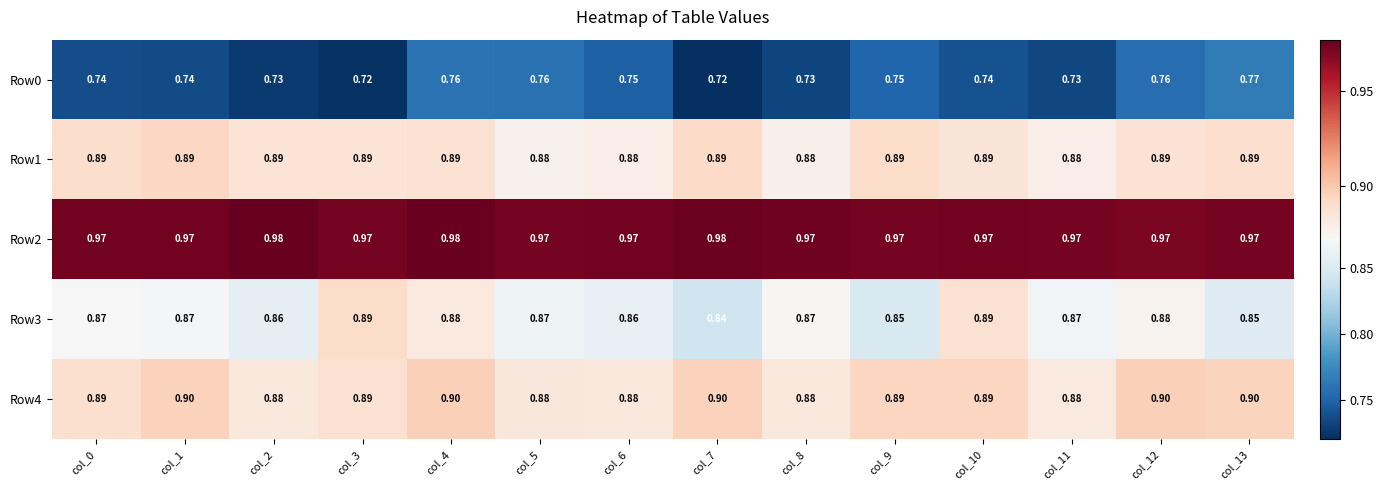

Which series has the largest total across all categories?

Row2